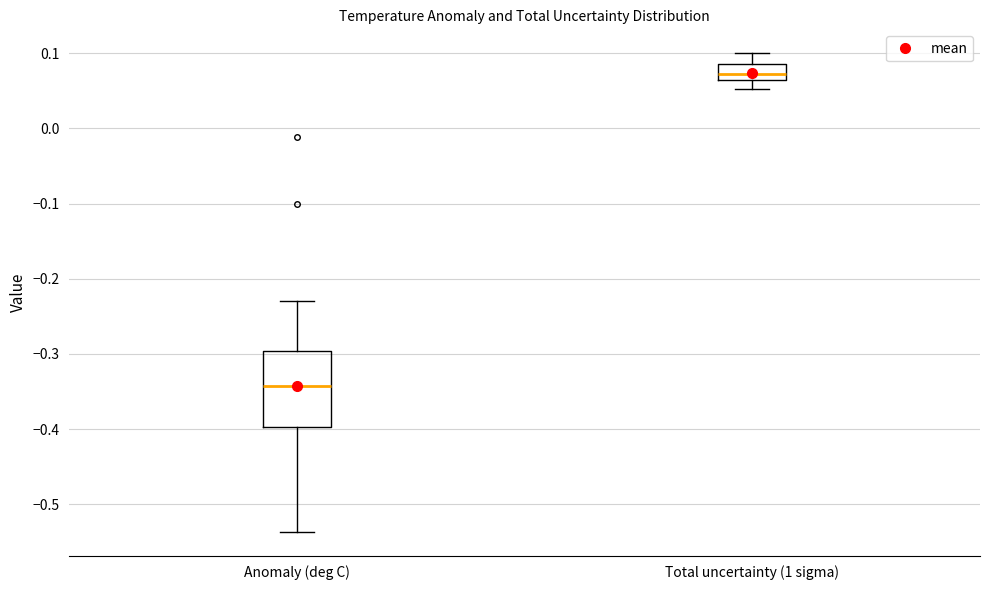

Reading left to right, read every box against the y-axis: the position of its median line, the range the box covers, and the ends of its whiskers. The values are not printed on the chart, so give them approximately, as read against the axis.

Anomaly (deg C): median -0.34, box -0.40 to -0.30, whiskers -0.54 to -0.23
Total uncertainty (1 sigma): median 0.07, box 0.06 to 0.09, whiskers 0.05 to 0.10